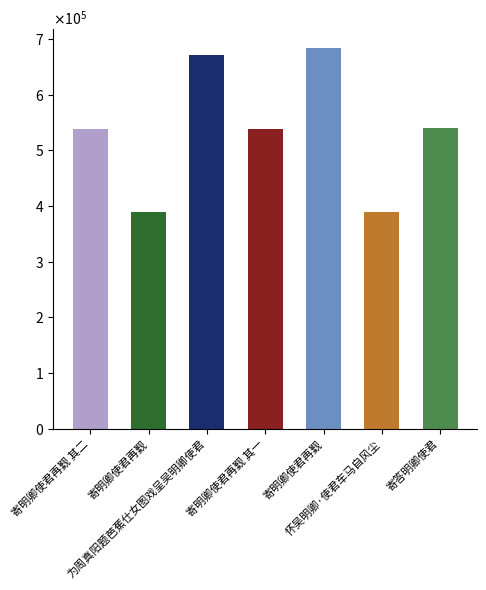

What is the approximate value at 寄答明卿使君?

539118